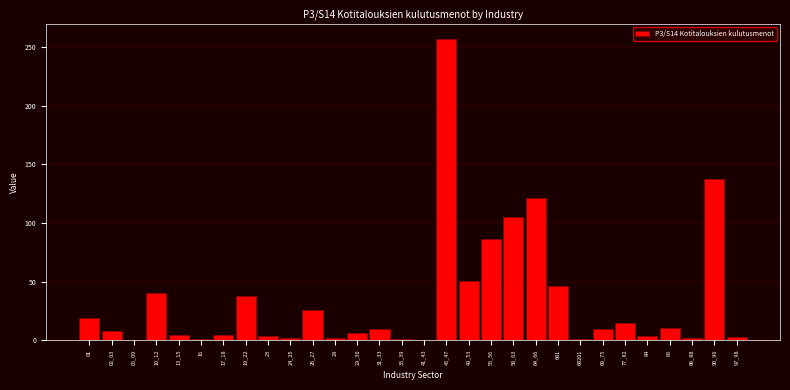

Is it true that the value at 26_27 is 34.3?

False